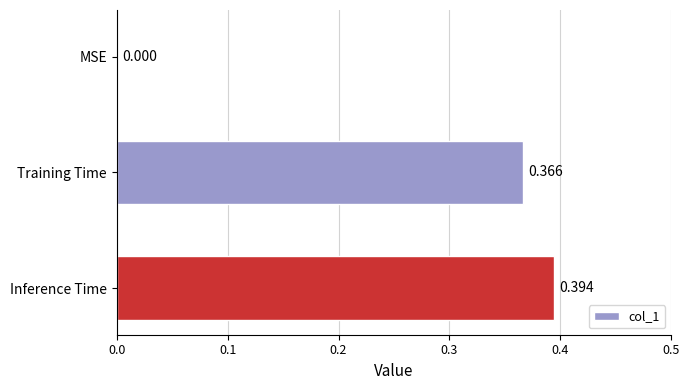

Which has a higher value, Inference Time or Training Time?

Inference Time